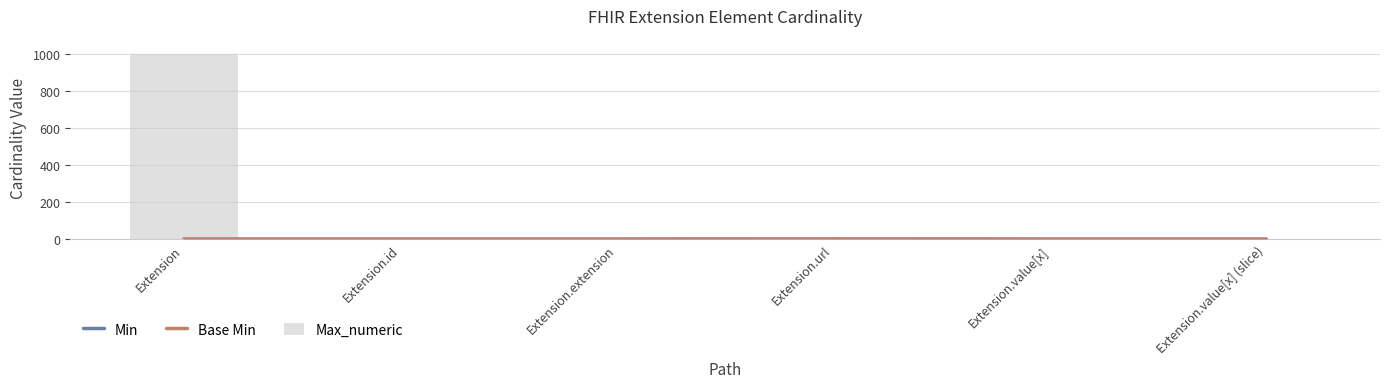

Are the bars grouped side by side (vs. stacked)?

Yes